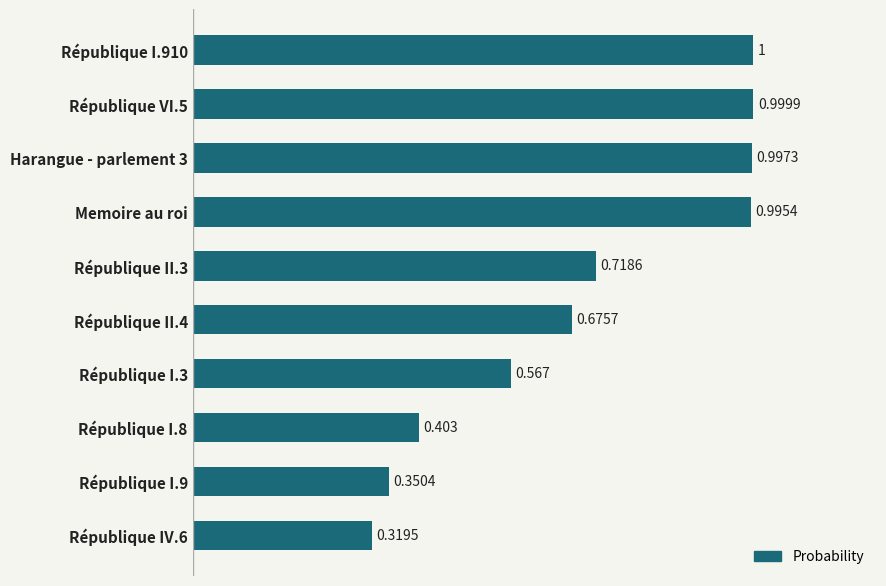

How many bars are there in total?

10